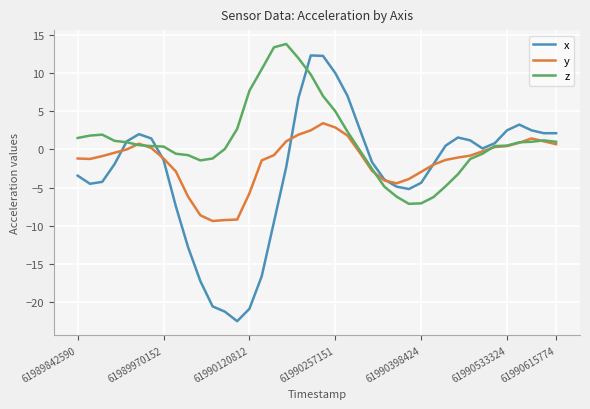

What is the greatest value displayed?

13.8